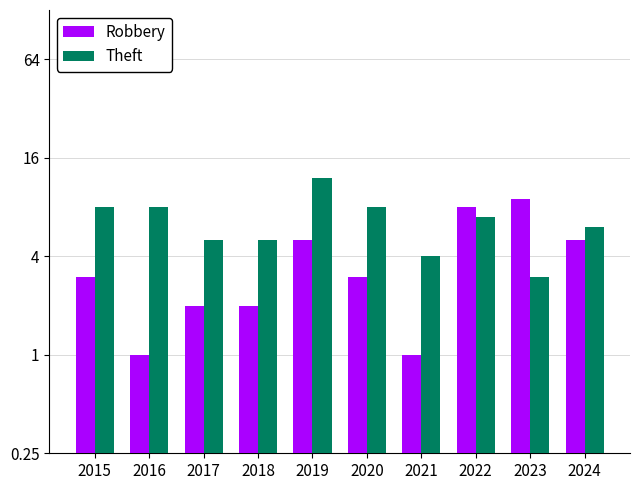

What is the spread (max minus min) of values at 2016?

7